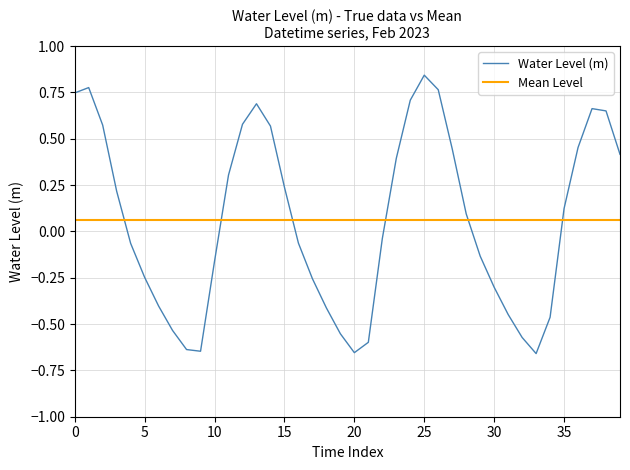

How many categories are shown in the chart?

40